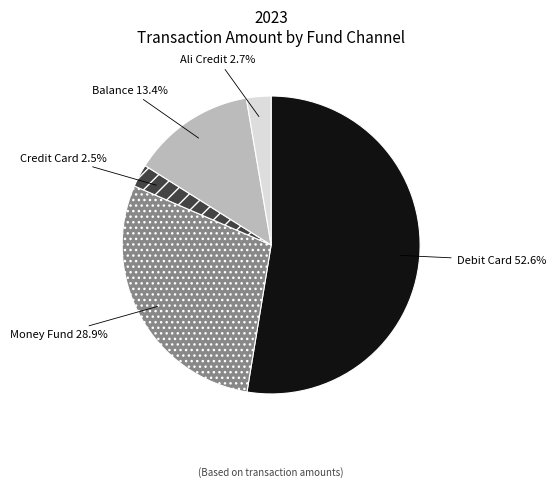

Does any single category account for the majority?

Yes